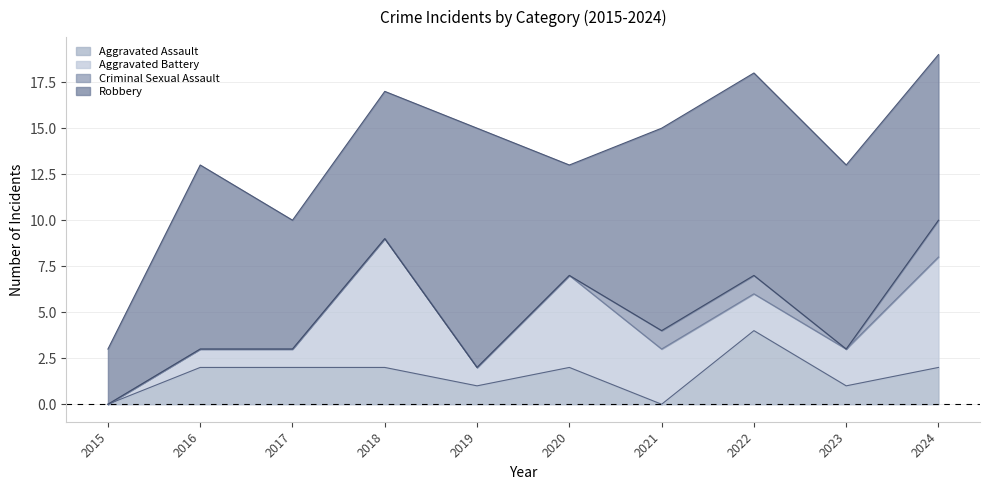

Reading right to left, list all the values displayed in this chart.

Aggravated Assault: 2	1	4	0	2	1	2	2	2	0
Aggravated Battery: 6	2	2	3	5	1	7	1	1	0
Criminal Sexual Assault: 2	0	1	1	0	0	0	0	0	0
Robbery: 9	10	11	11	6	13	8	7	10	3